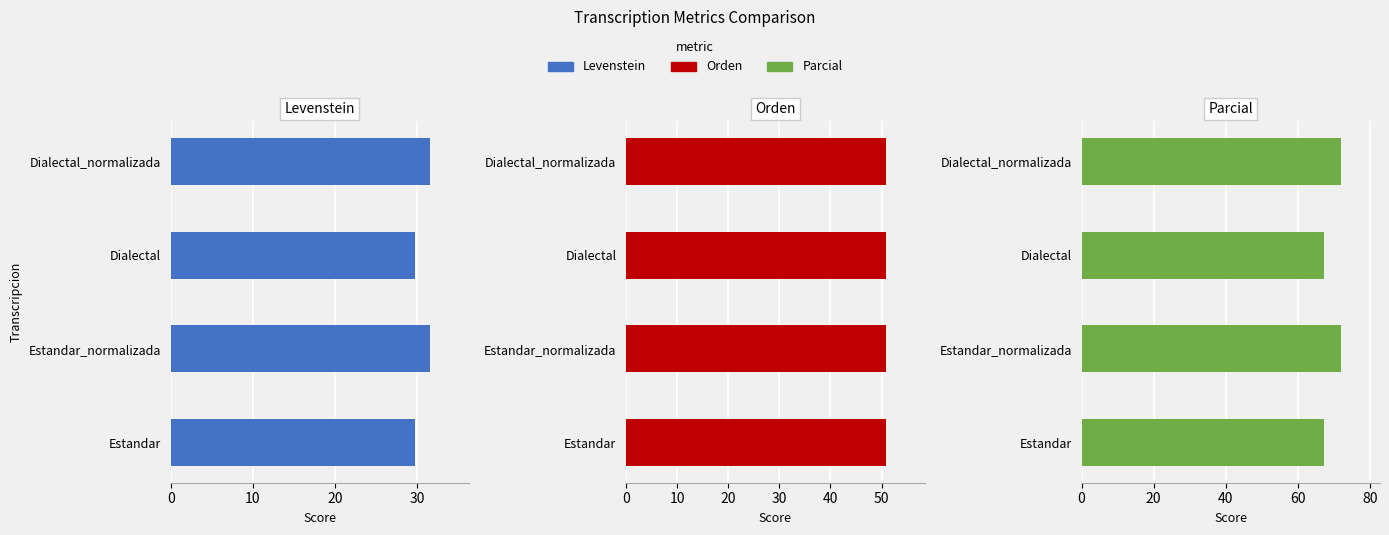

Which series has the widest spread of values?

Parcial